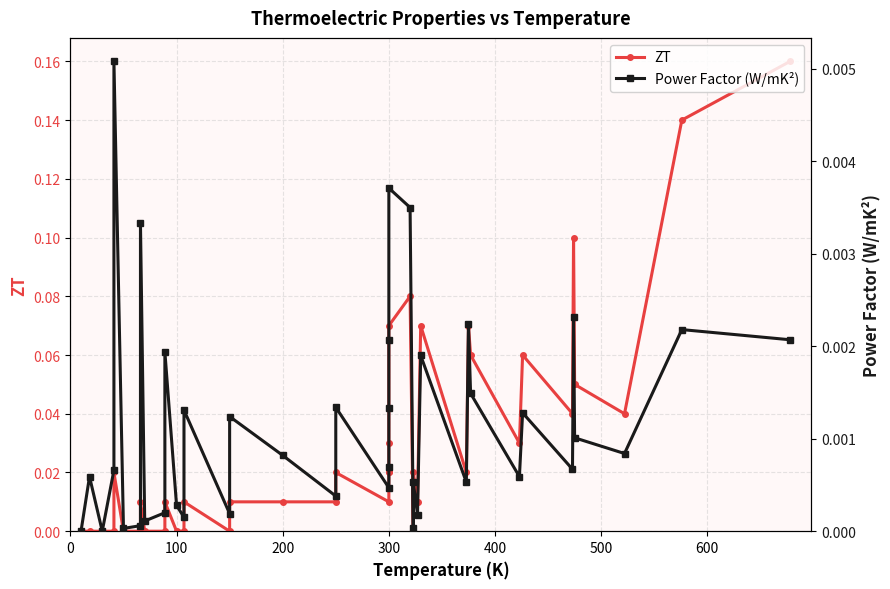

Is the value of Power Factor (W/mK²) at 32 greater than the value of ZT at 700?

No